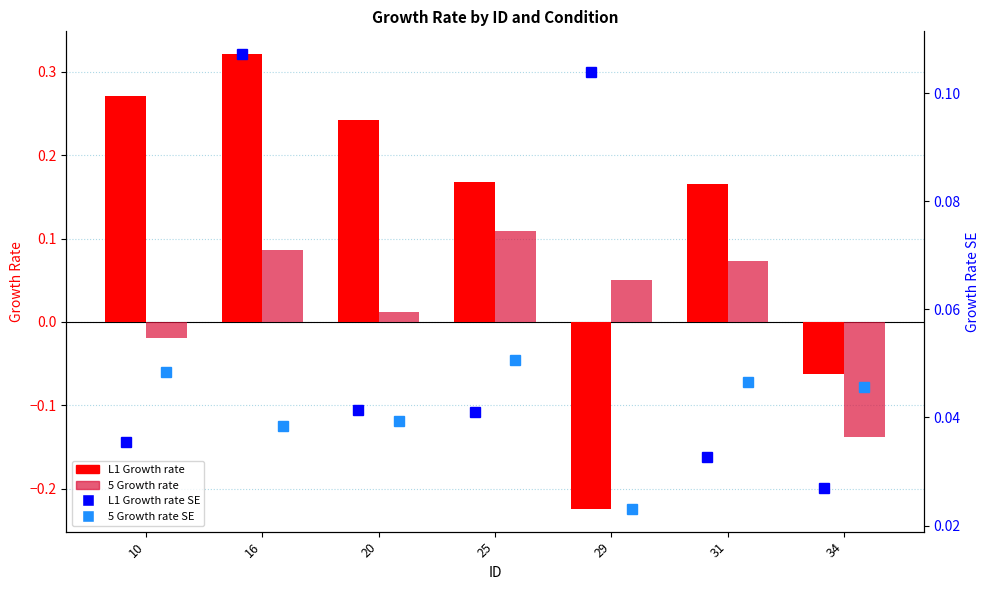

How many L1 Growth rate values are between 0 and 1?

5